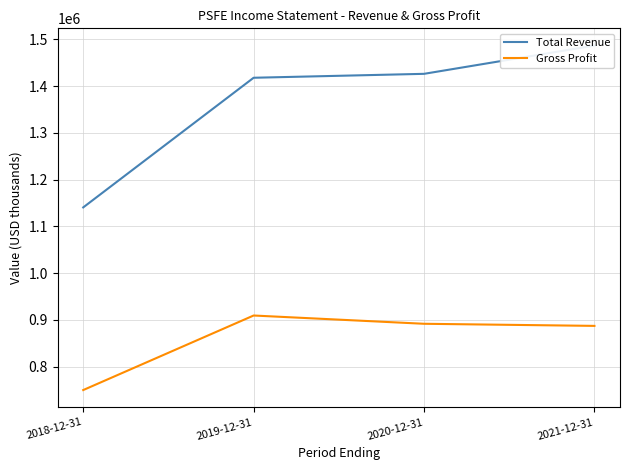

At which label is Total Revenue closest to 1313850?

2019-12-31